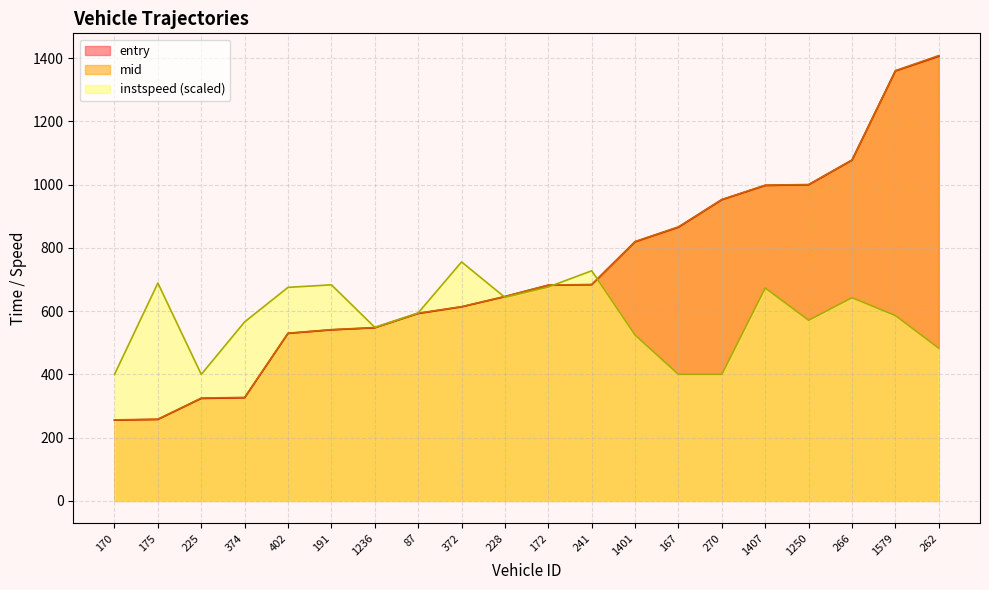

The value of instspeed at 167 is 400.0. True or false?

True